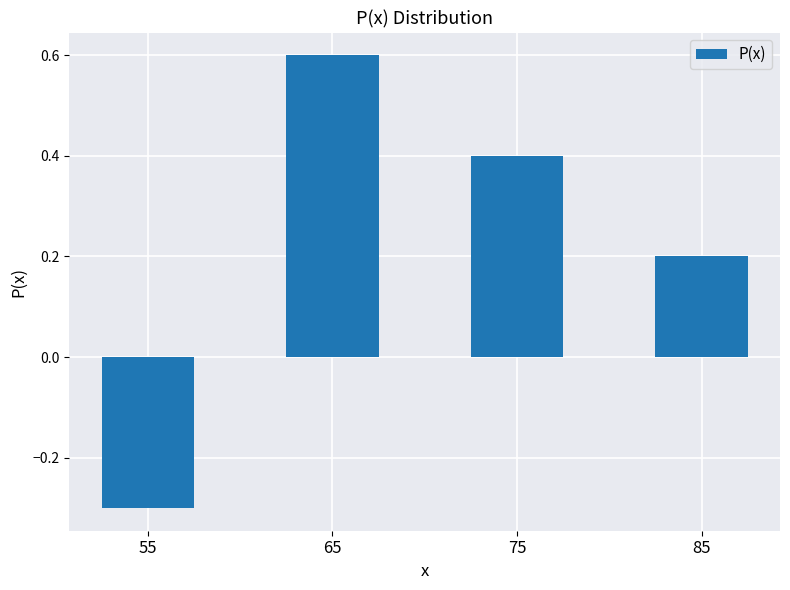

List the labels in order of value, largest first.

65, 75, 85, 55